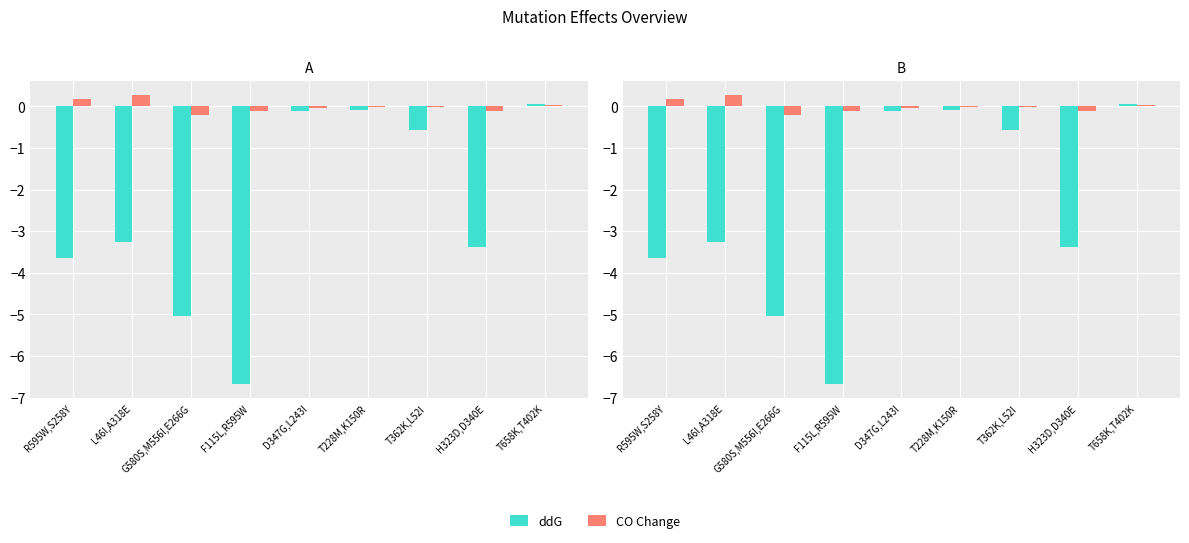

At D347G,L243I, list the series in order from largest to smallest.

CO Change, ddG